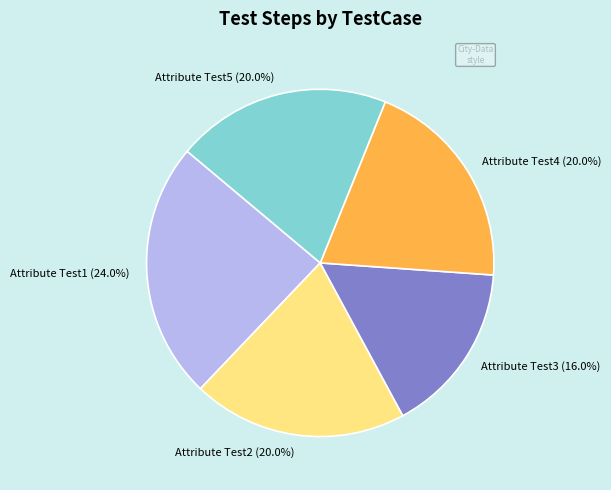

To the nearest percent, what percentage of the pie is Attribute Test4?

20%